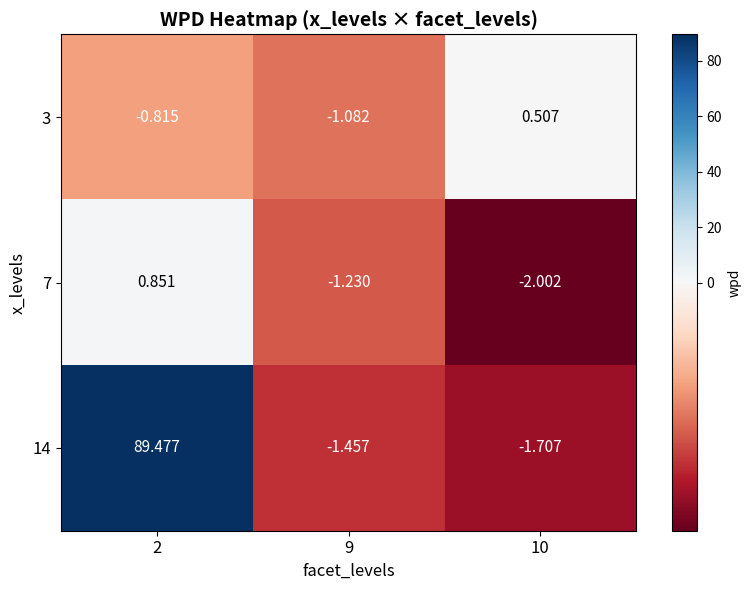

Is the value of 7 at 2 greater than the value of 3 at 10?

Yes